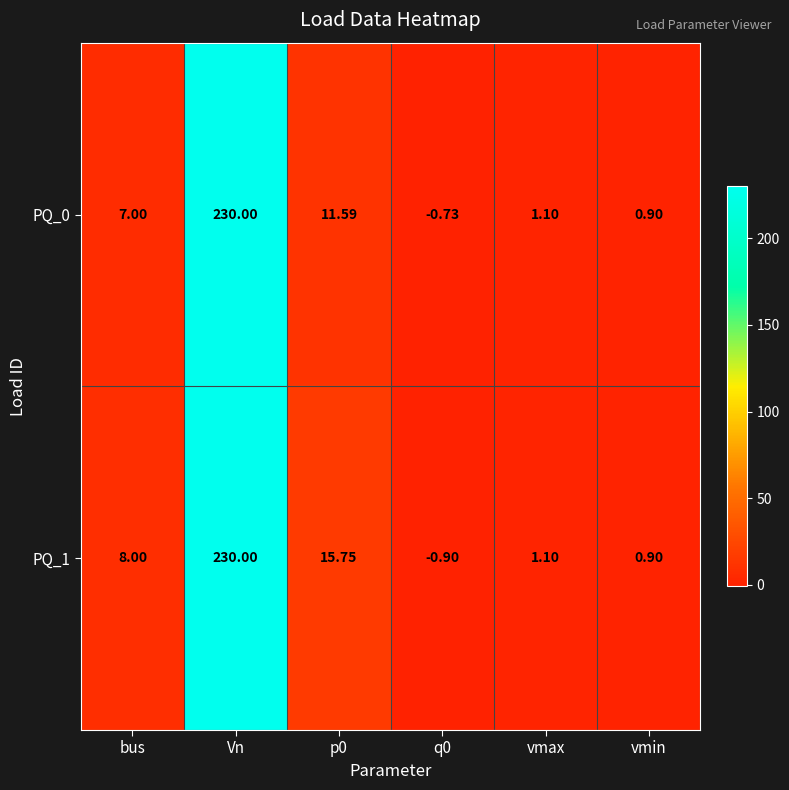

Which series has the largest total across all categories?

PQ_1